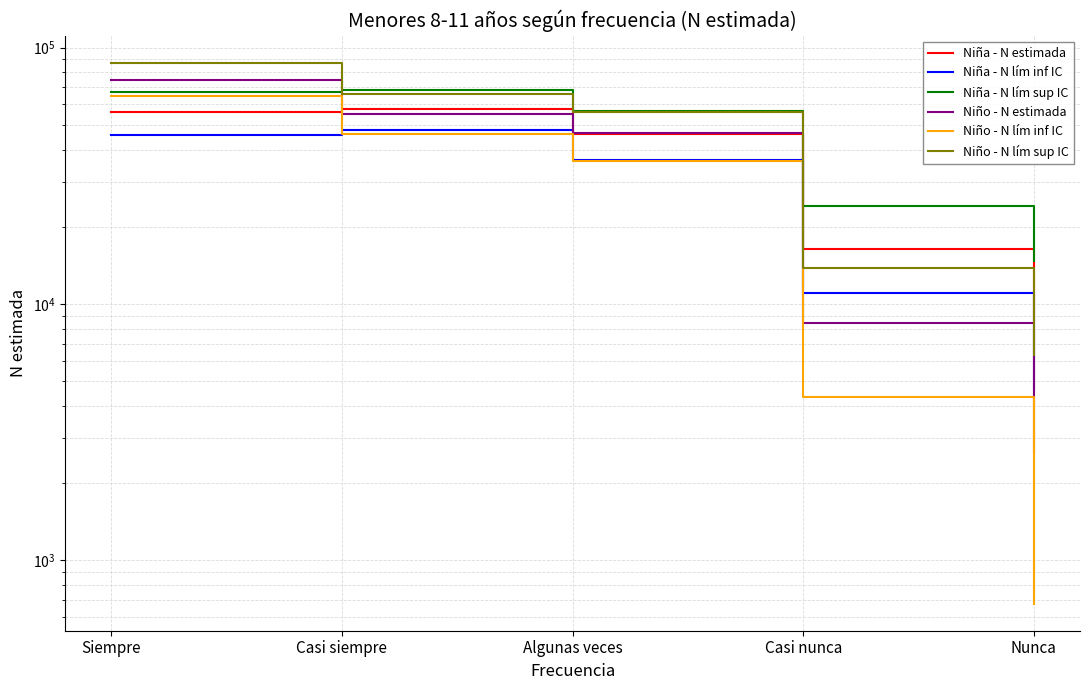

In Niña - N lím inf IC, how many points are higher than both neighbors (excluding endpoints)?

1